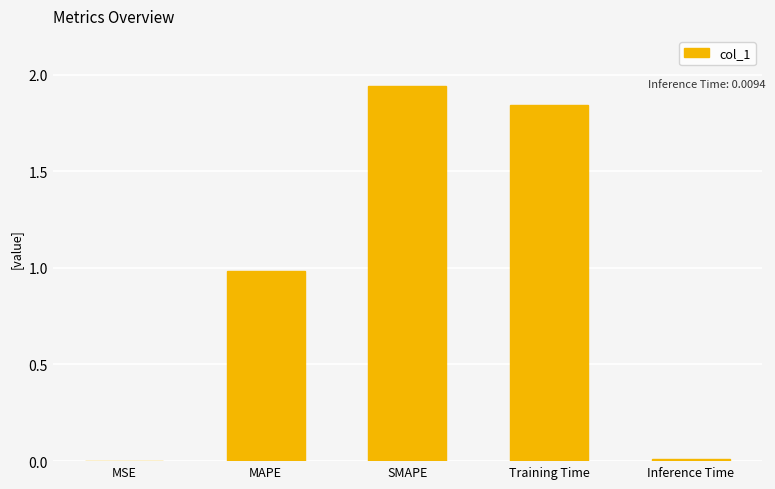

What is the sum of all values?

4.8